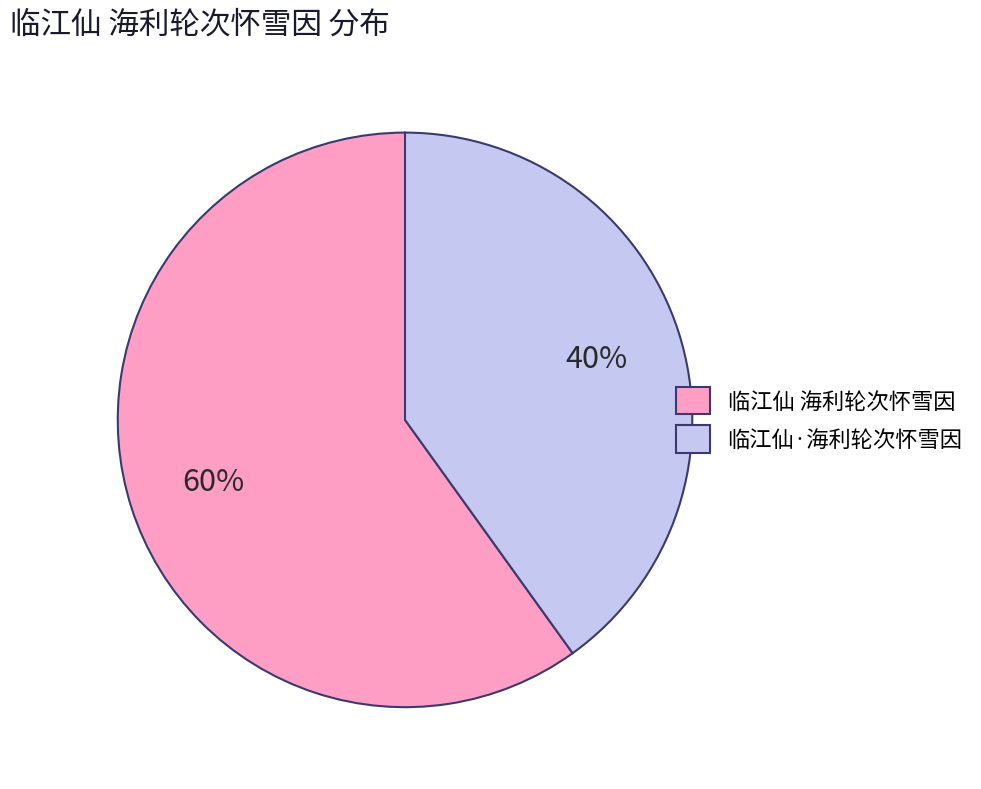

What is the largest slice in the pie chart?

临江仙 海利轮次怀雪因